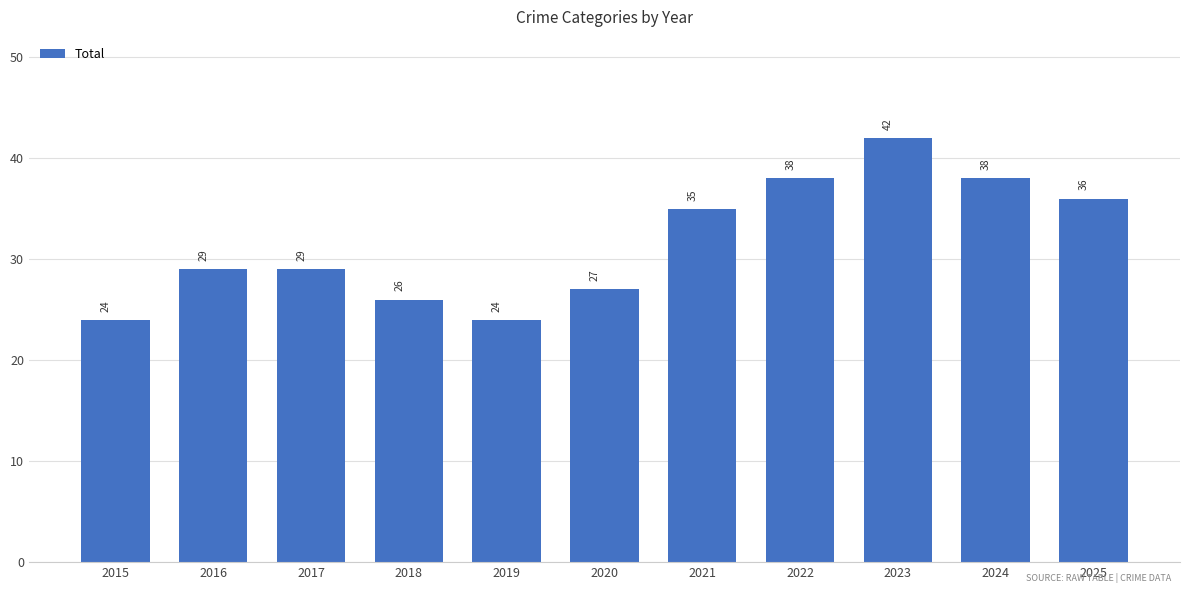

Are the bars horizontal?

No